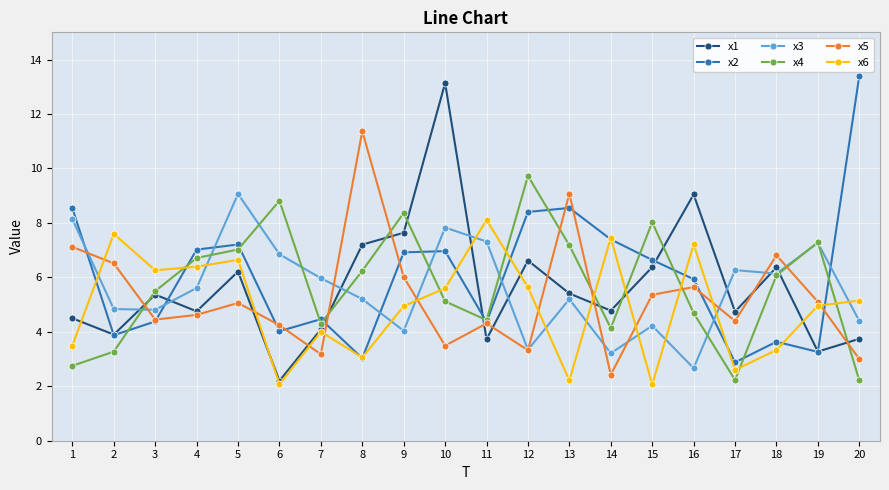

Is this an area chart (filled region under the line)?

No